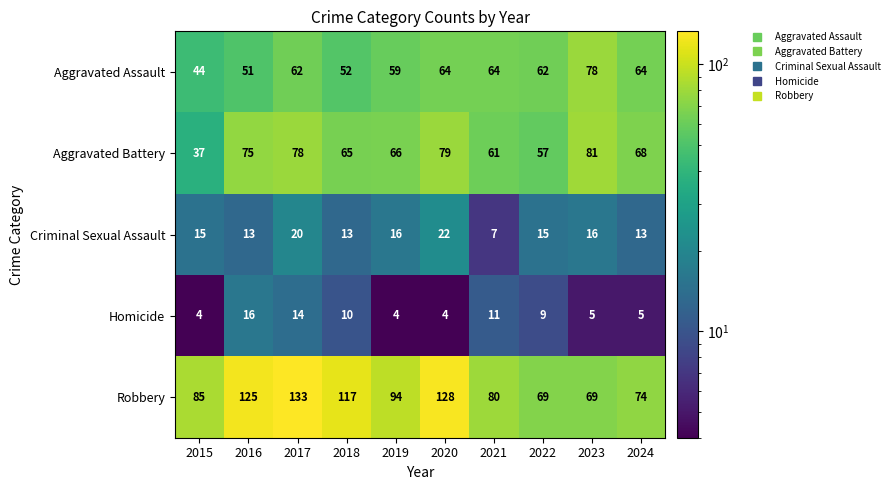

Which series has the largest range (max minus min)?

Robbery